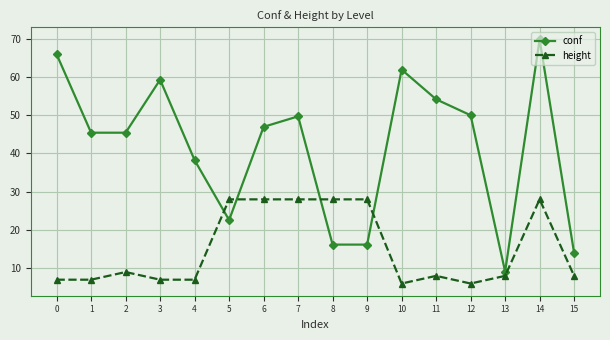

What is the maximum value for height?

28.0